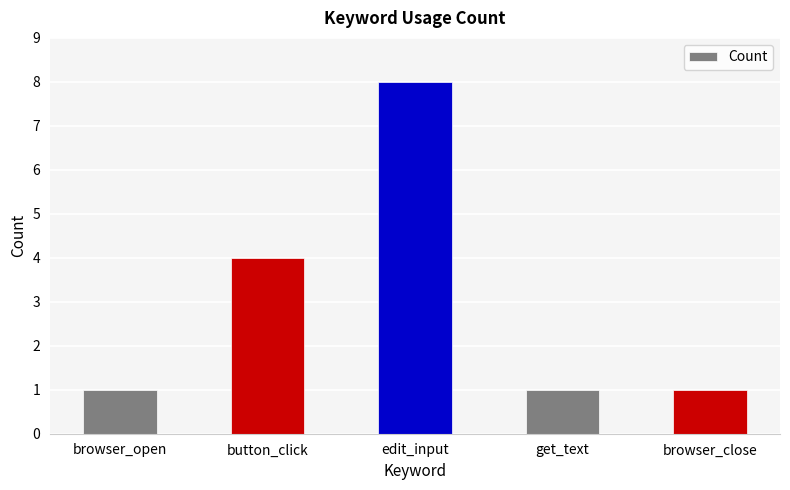

Between button_click and get_text, which is larger?

button_click